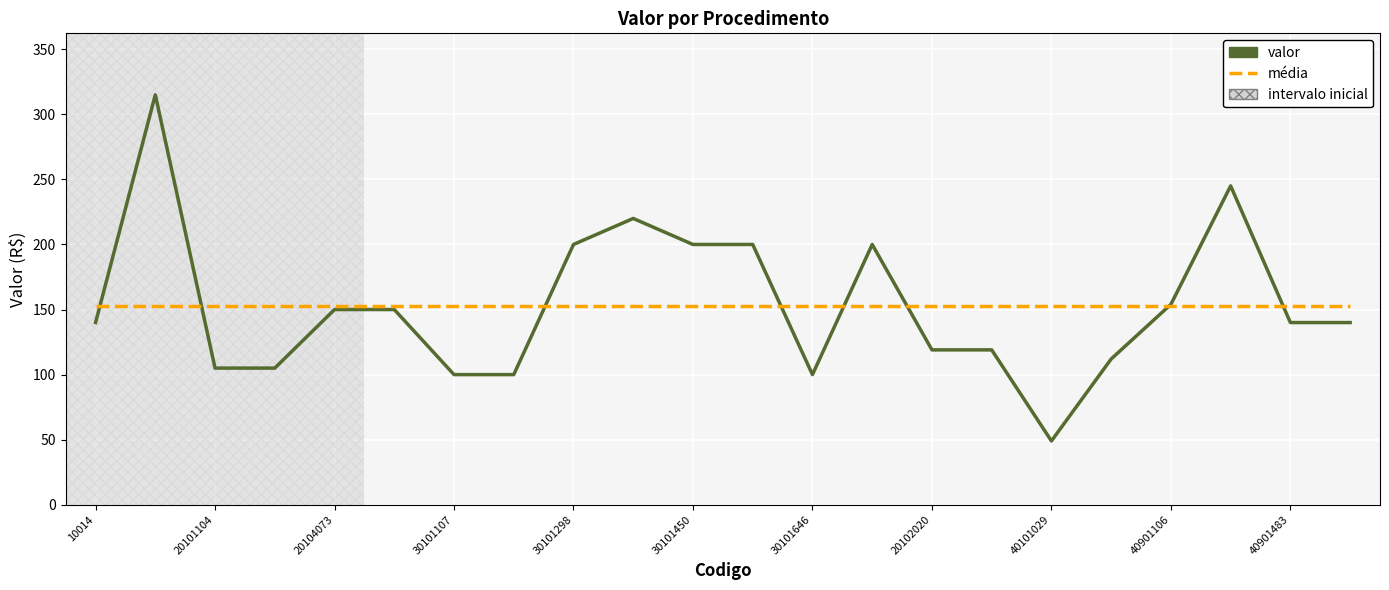

What is the highest value of the valor series?

315.0